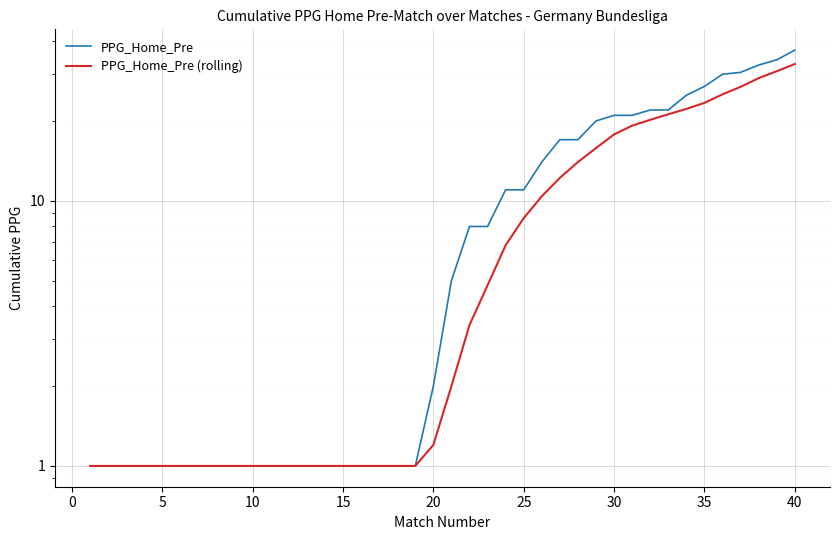

What are all the series names shown in the legend?

PPG_Home_Pre, PPG_Home_Pre (rolling)